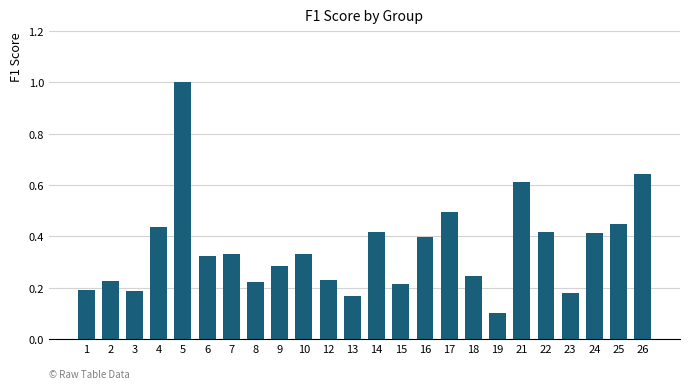

Where is the data nearest to the value 0?

19